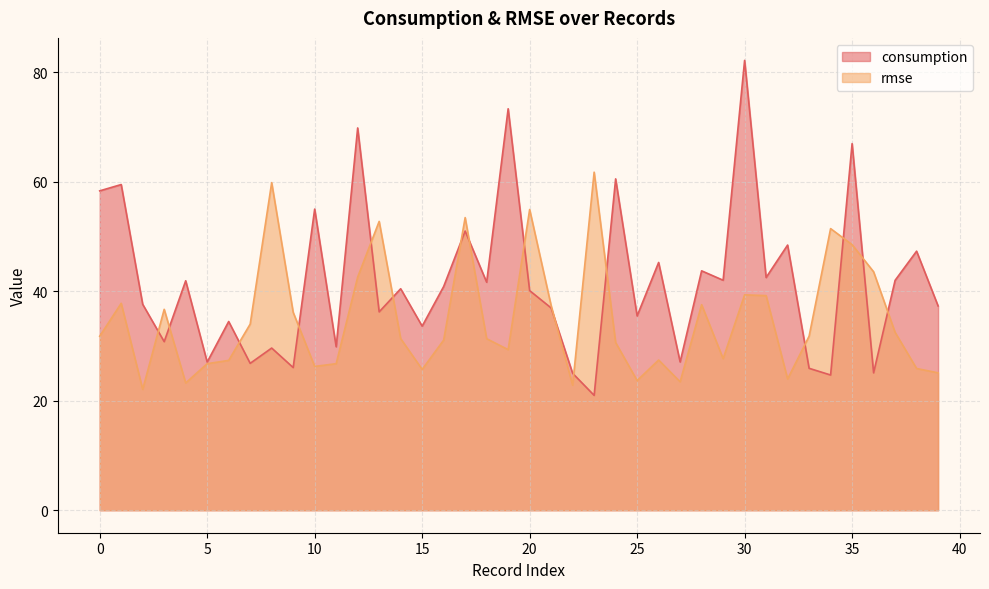

What is the difference between the maximum and second lowest values in the consumption series?

57.5